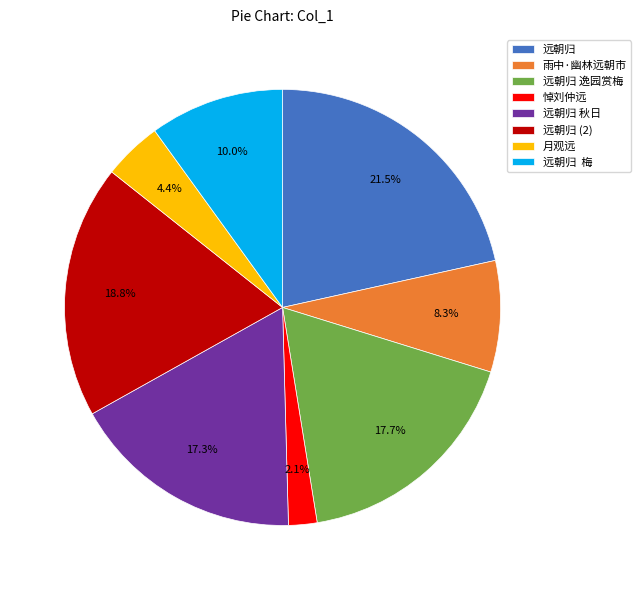

What percentage do 远朝归 逸园赏梅 and 远朝归 together represent?

39.2%